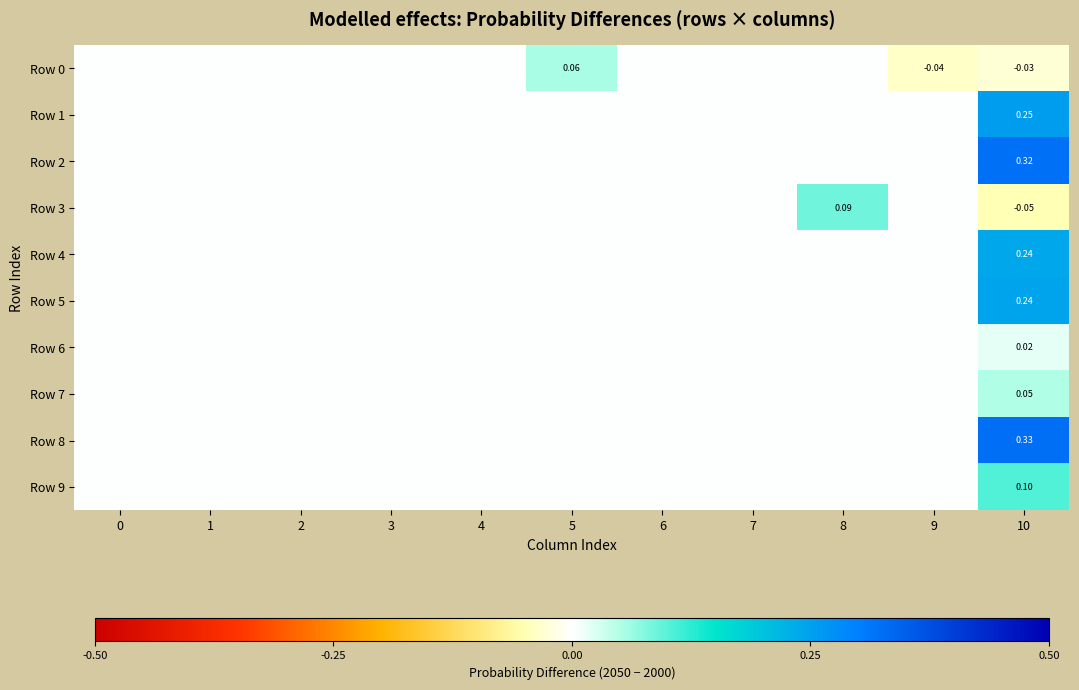

List the series in order of their peak value, lowest first.

Row 6, Row 7, Row 0, Row 3, Row 9, Row 4, Row 5, Row 1, Row 2, Row 8